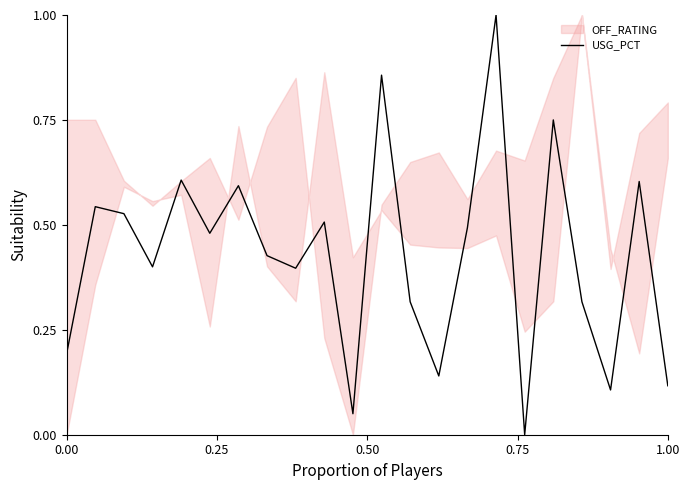

How many values exceed 0?

21